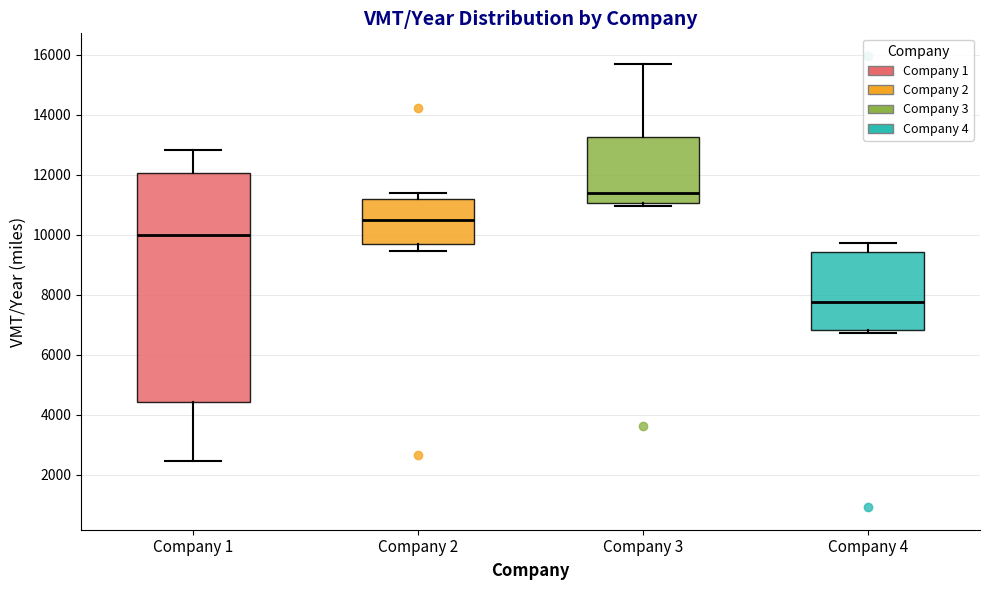

Where is the upper edge of the box for Company 2 on the y-axis? The values are not printed on the chart, so give them approximately, as read against the axis.

11200